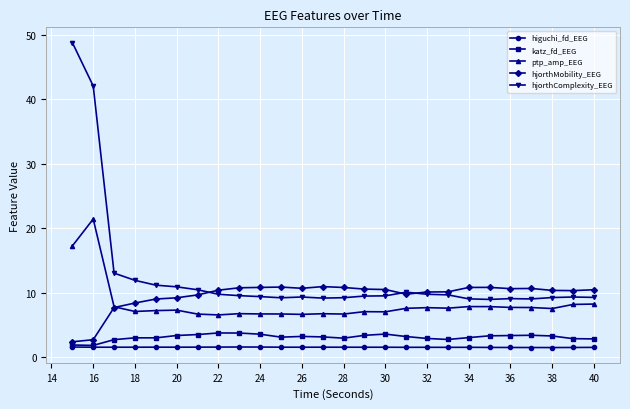

Does the chart have visible grid lines?

Yes